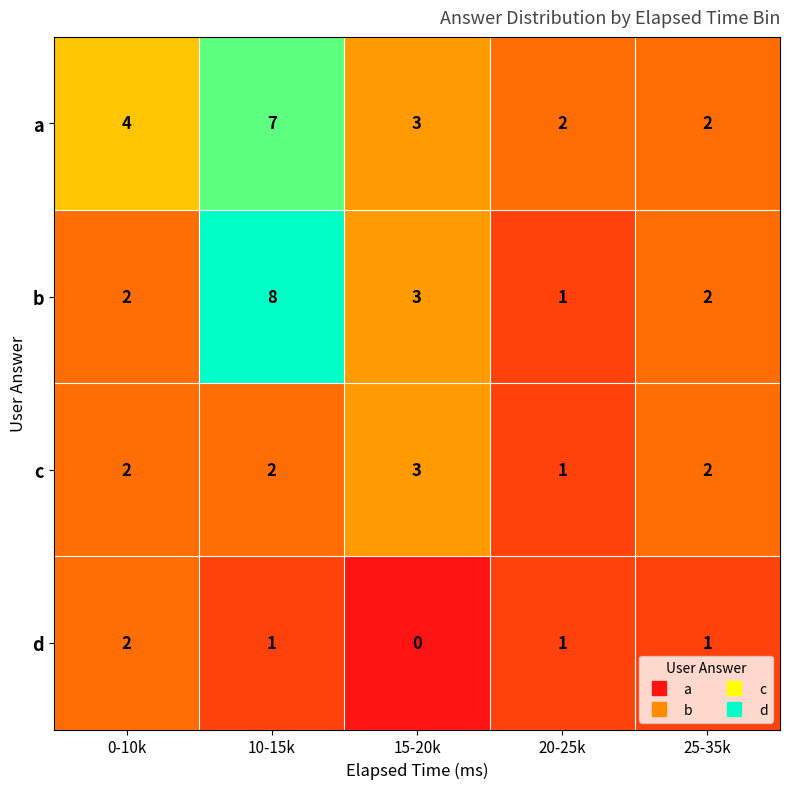

How many data points in d are less than 1?

1